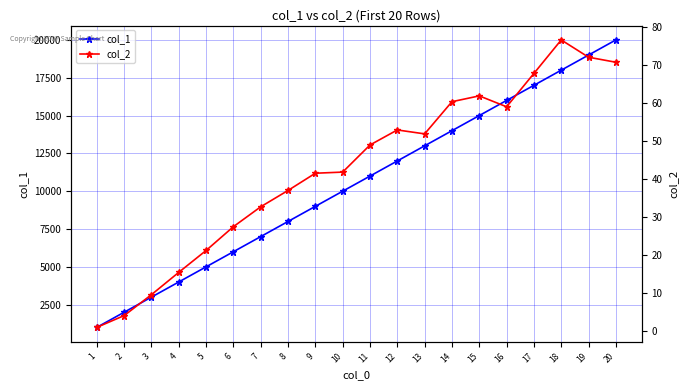

How many lines are shown in the chart?

2